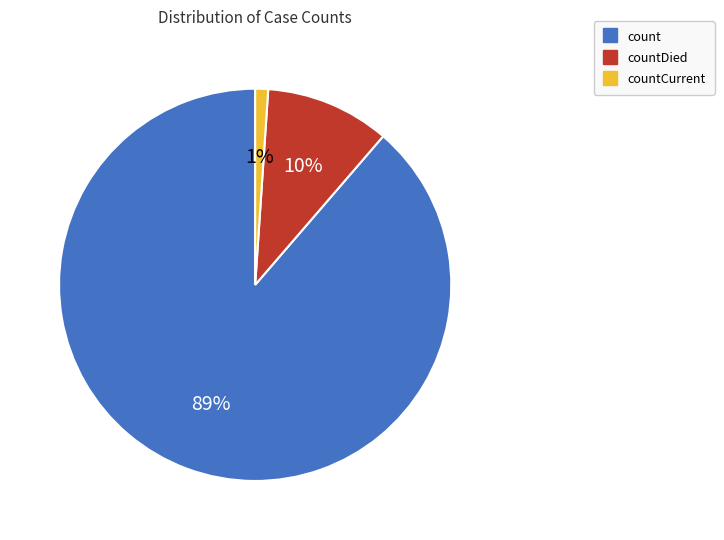

Is there any slice that represents more than half of the pie?

Yes